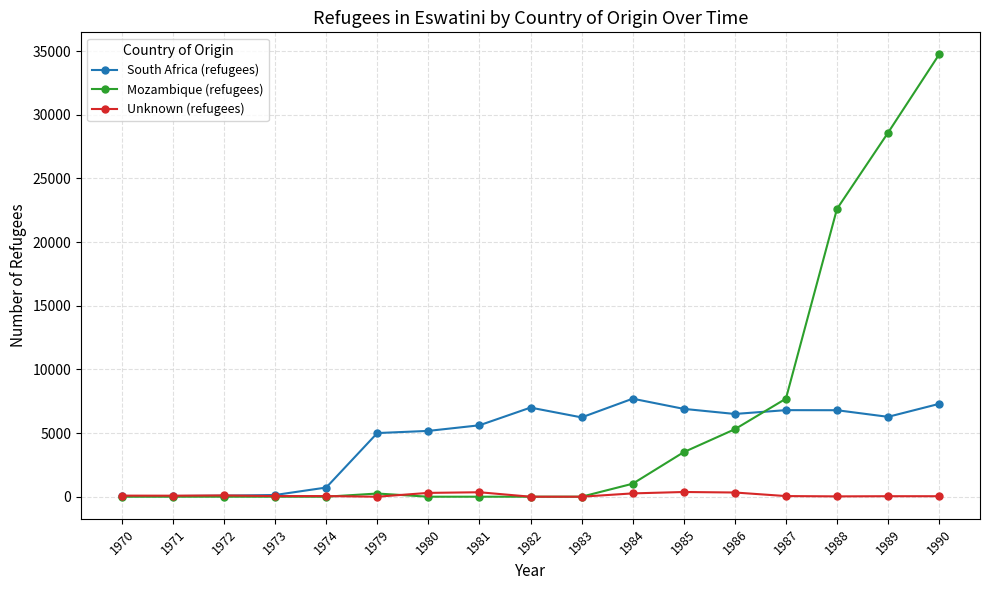

Which series has the widest spread of values?

Mozambique (refugees)